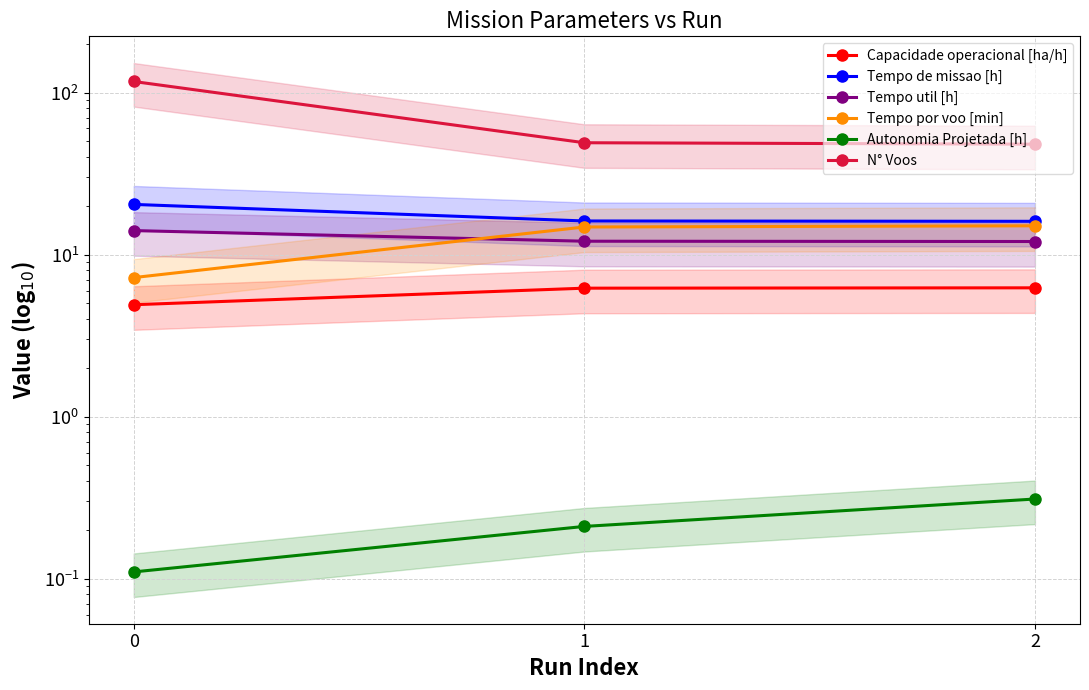

What is the minimum value shown in the chart?

0.1